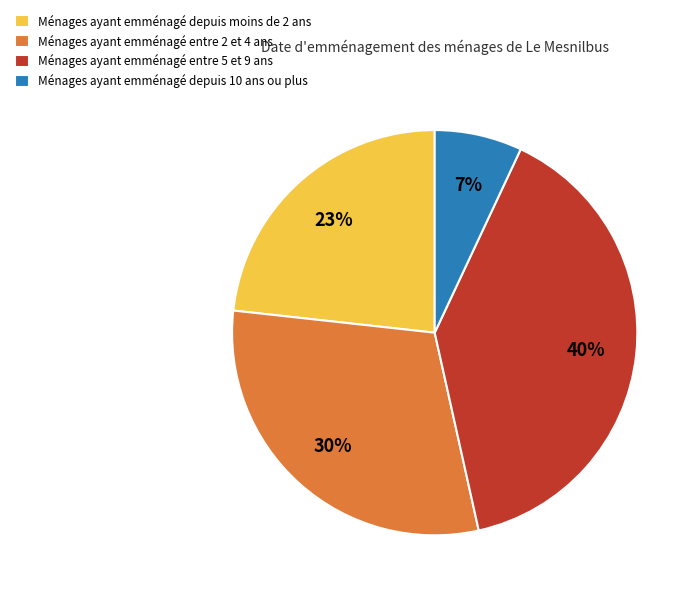

Combined, do Ménages ayant emménagé depuis moins de 2 ans and Ménages ayant emménagé entre 5 et 9 ans account for over 50%?

Yes